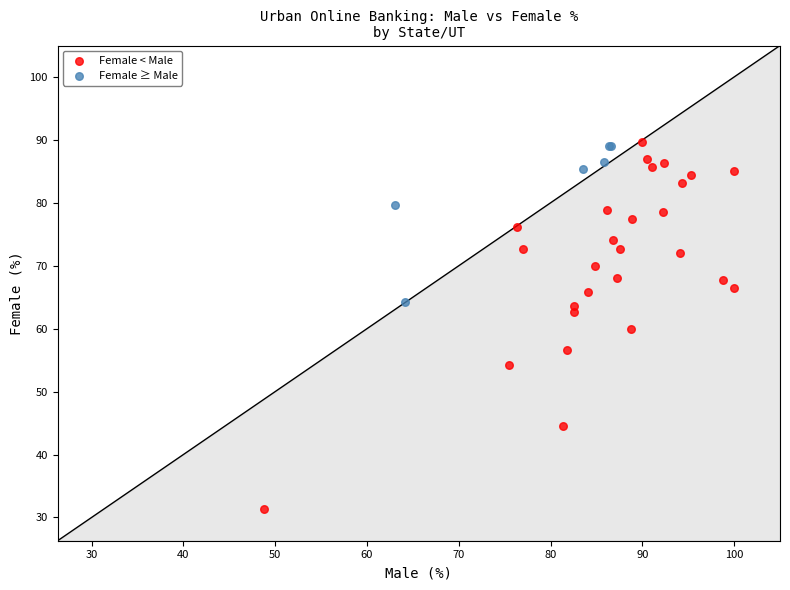

Which series reaches the minimum Y coordinate?

Female < Male